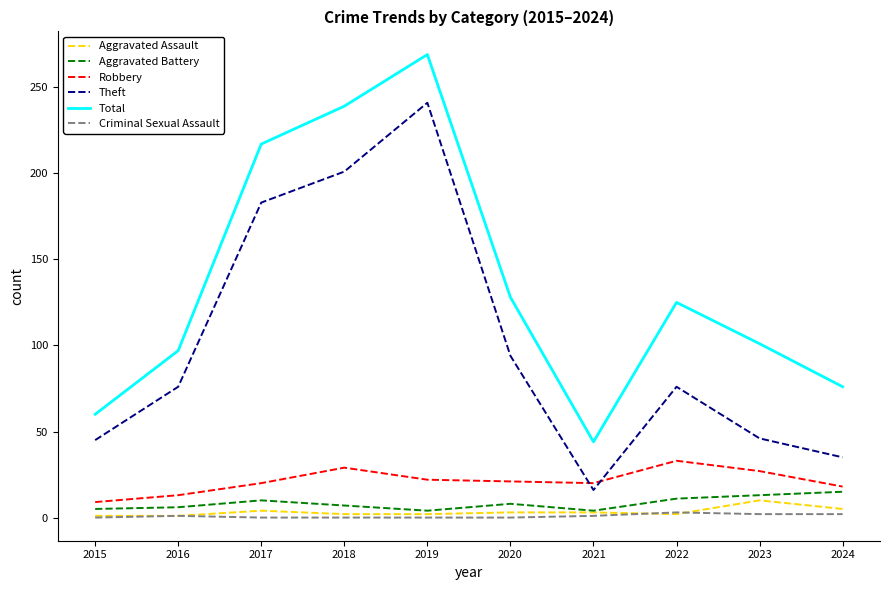

Which series changed the most between 2016 and 2022?

Total